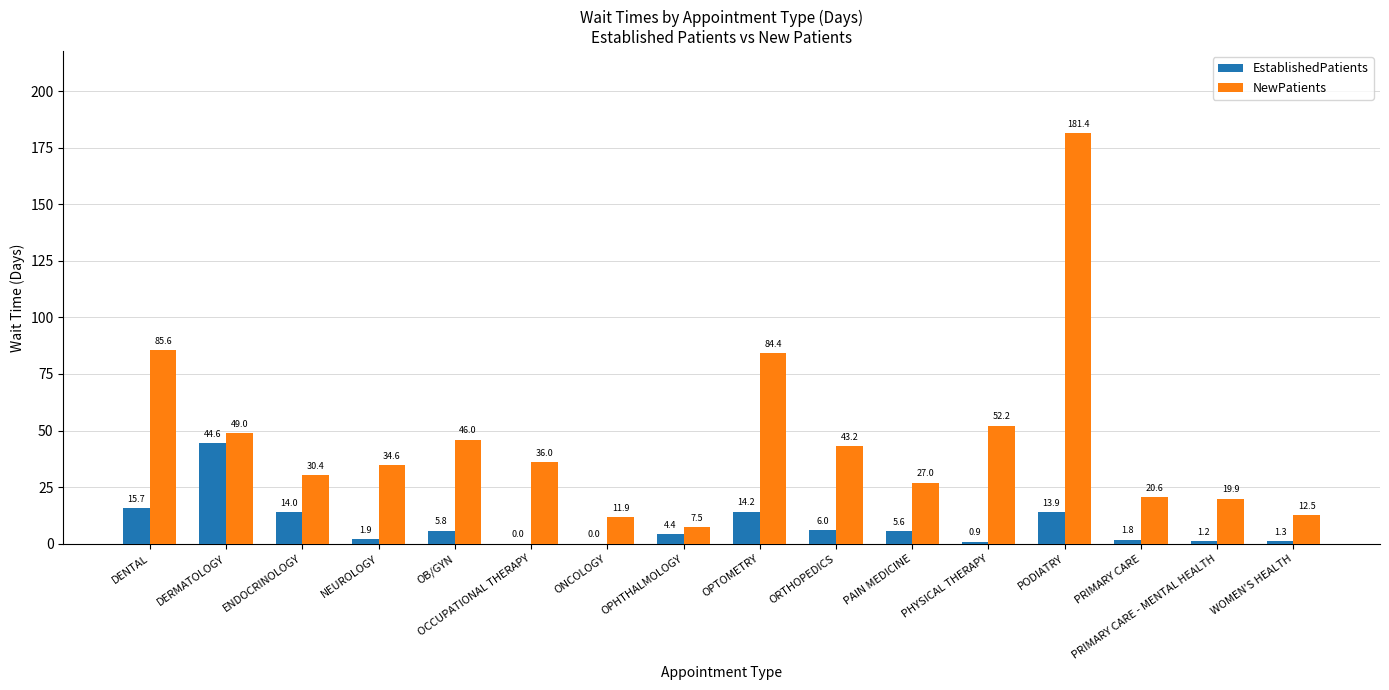

Is it true that NewPatients equals 12.5 at WOMEN'S HEALTH?

True